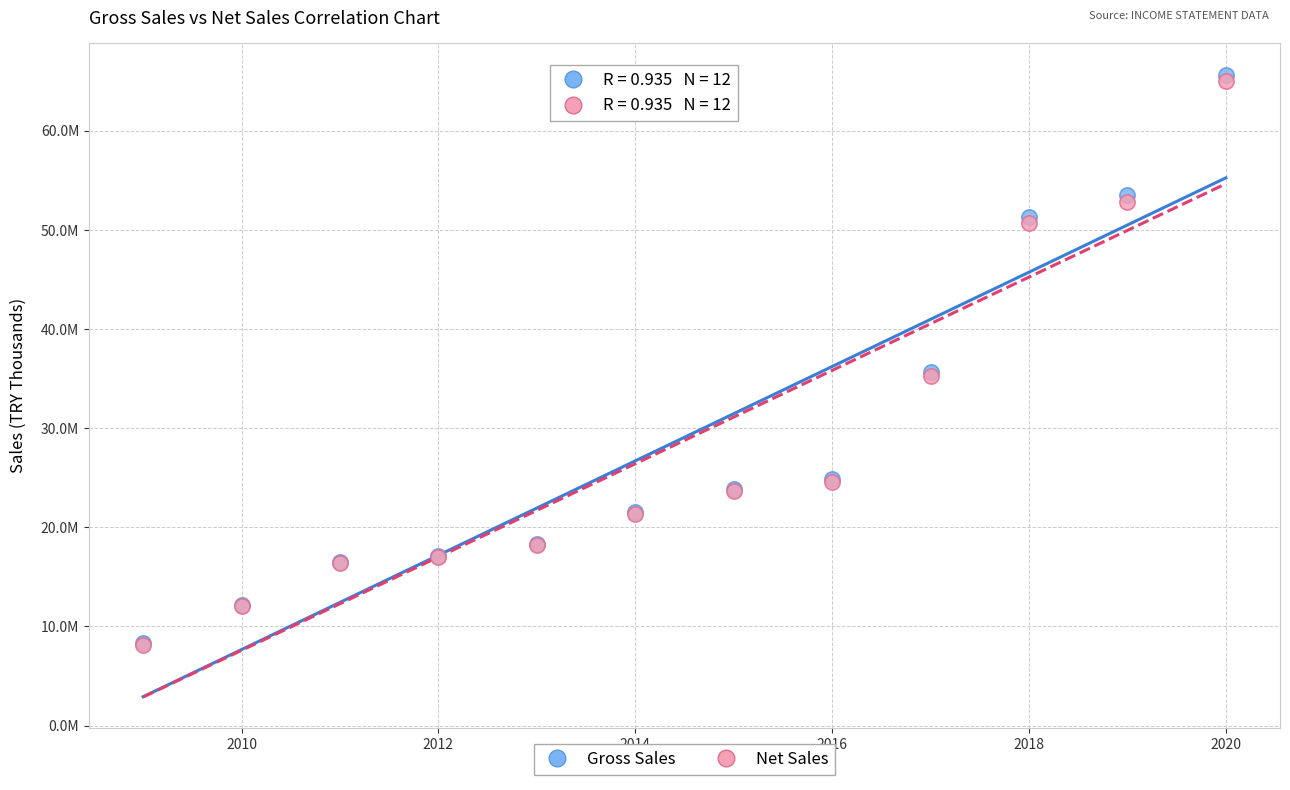

What are all the series names shown in the legend?

Gross Sales, Net Sales